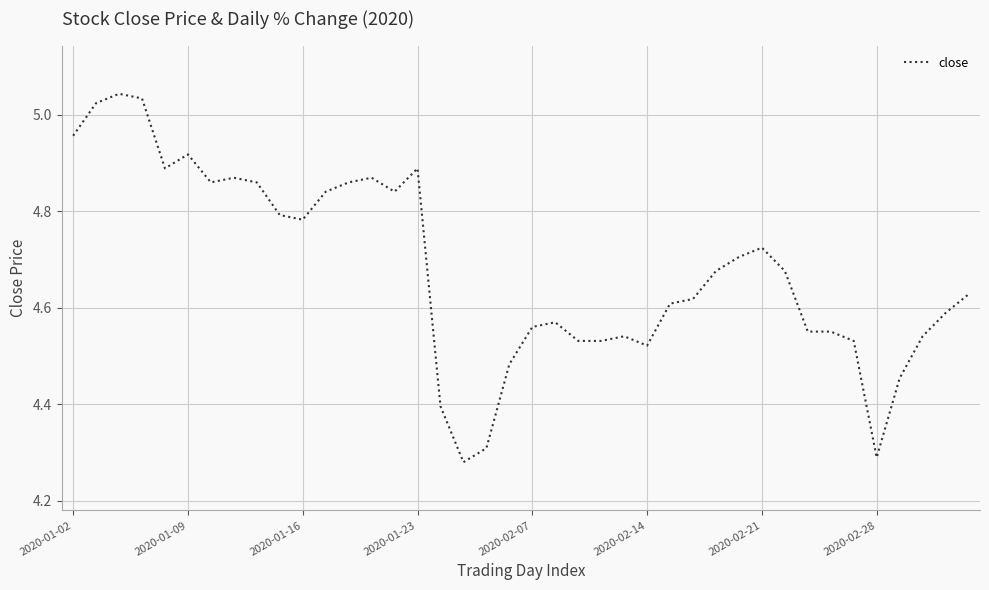

What is the difference between the maximum and minimum values?

0.8